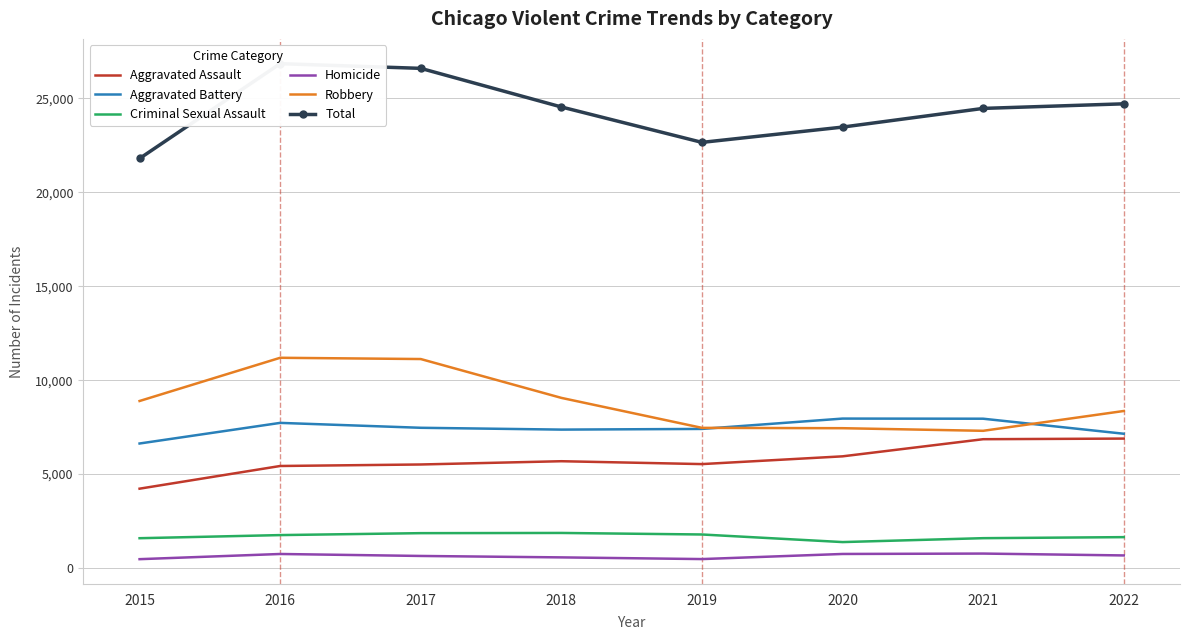

Reading left to right, transcribe all the data shown in this chart.

Aggravated Assault: 4224	5432	5512	5686	5533	5946	6858	6891
Aggravated Battery: 6629	7727	7466	7369	7405	7956	7949	7149
Criminal Sexual Assault: 1587	1753	1856	1867	1785	1381	1589	1644
Homicide: 471	747	642	566	476	748	769	670
Robbery: 8892	11193	11126	9058	7462	7444	7305	8360
Total: 21803	26852	26602	24546	22661	23475	24470	24714